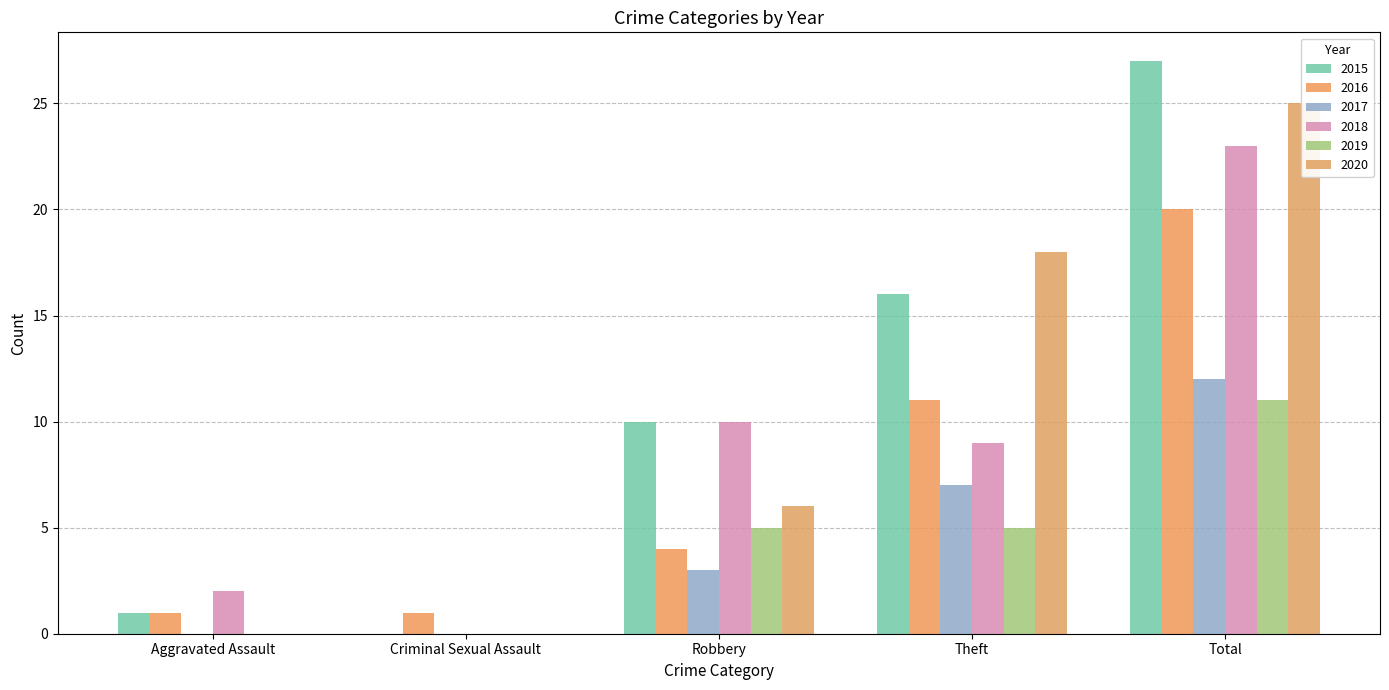

Which series has the largest range (max minus min)?

2015